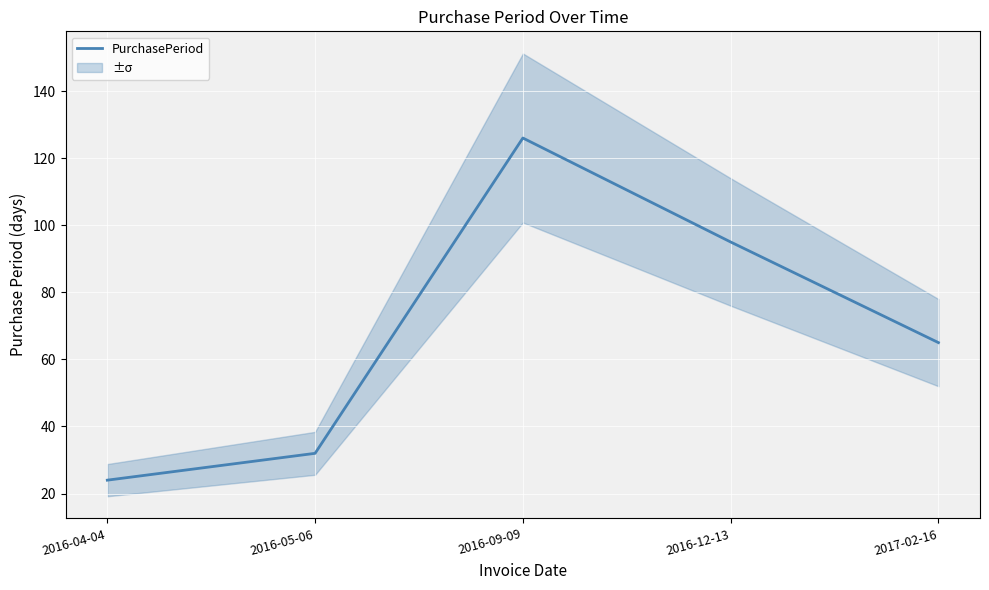

How many distinct data groups are displayed?

1